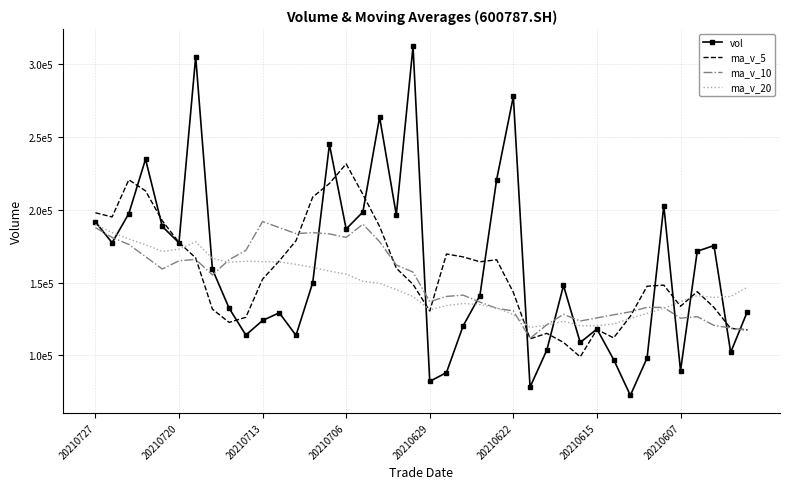

What are all the series names shown in the legend?

vol, ma_v_5, ma_v_10, ma_v_20